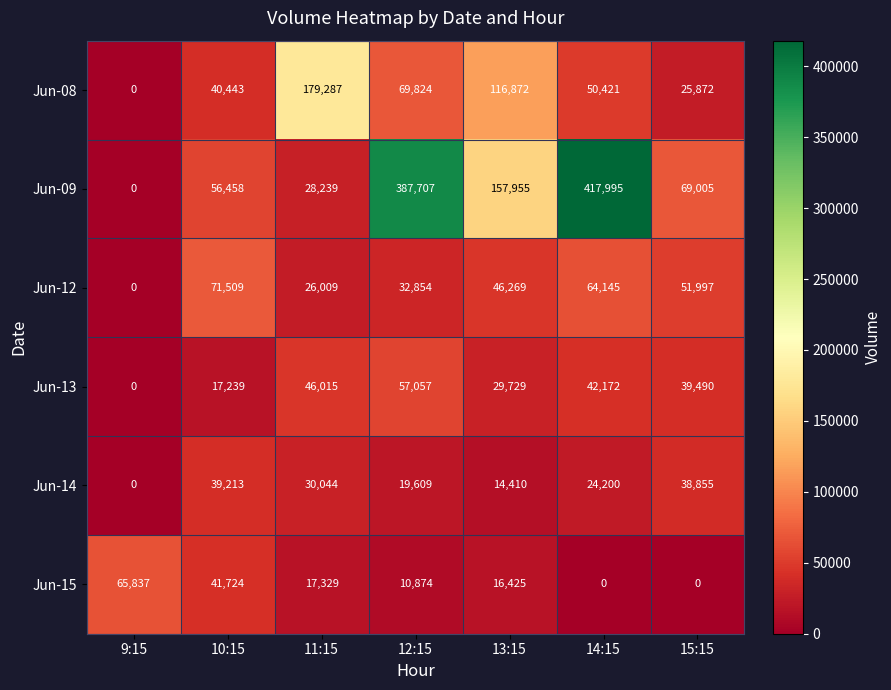

At which label is Jun-13 closest to 28528?

13:15